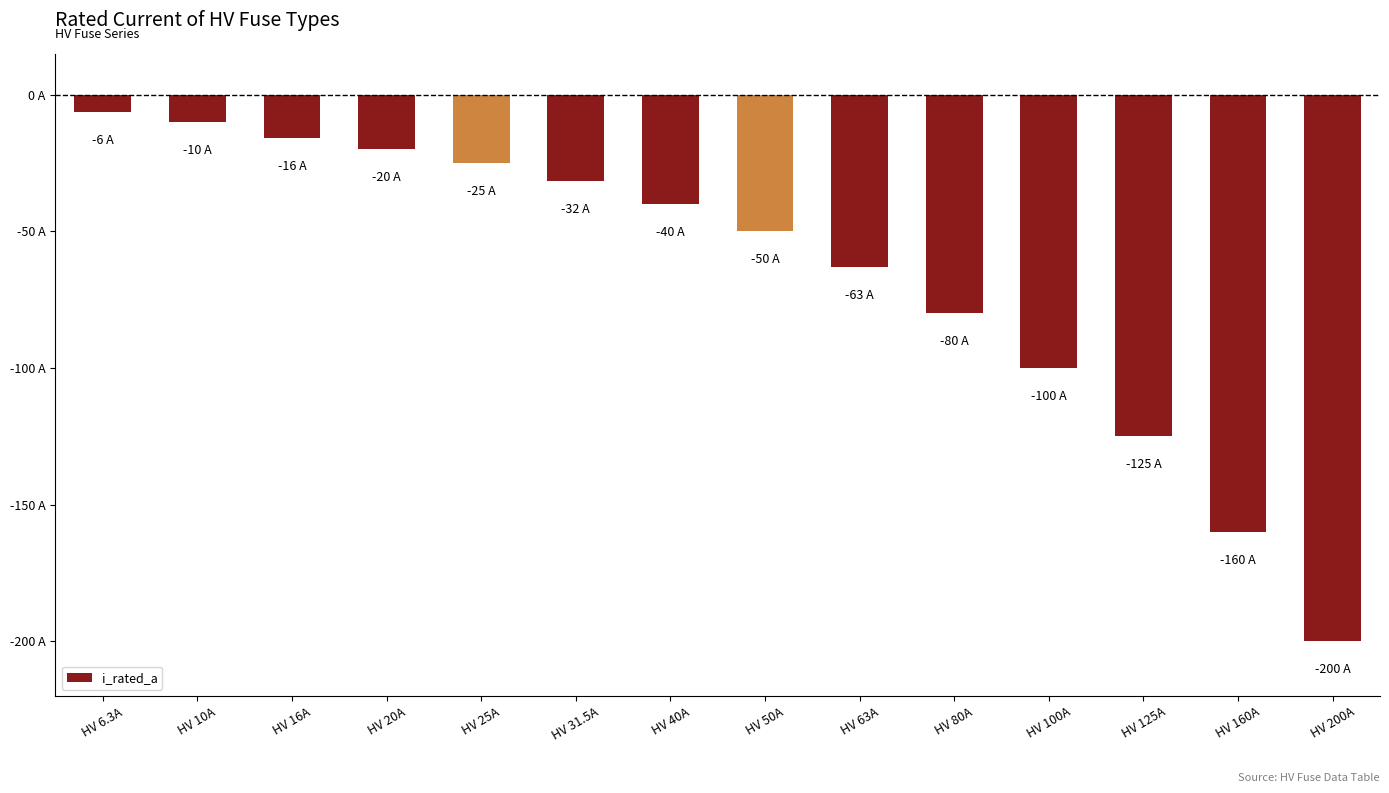

List the labels in order of value, largest first.

HV 6.3A, HV 10A, HV 16A, HV 20A, HV 25A, HV 31.5A, HV 40A, HV 50A, HV 63A, HV 80A, HV 100A, HV 125A, HV 160A, HV 200A